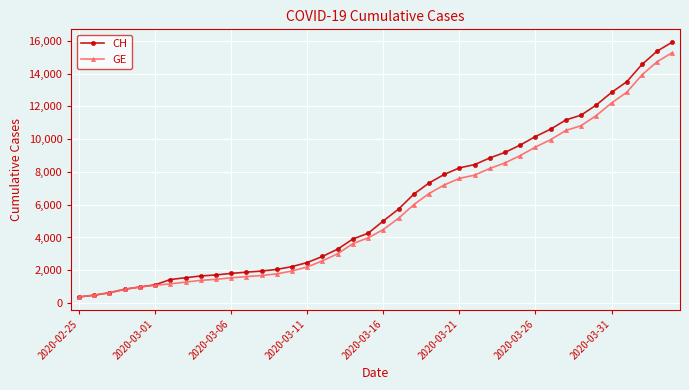

What is the difference between the second highest and minimum values in the GE series?

14358